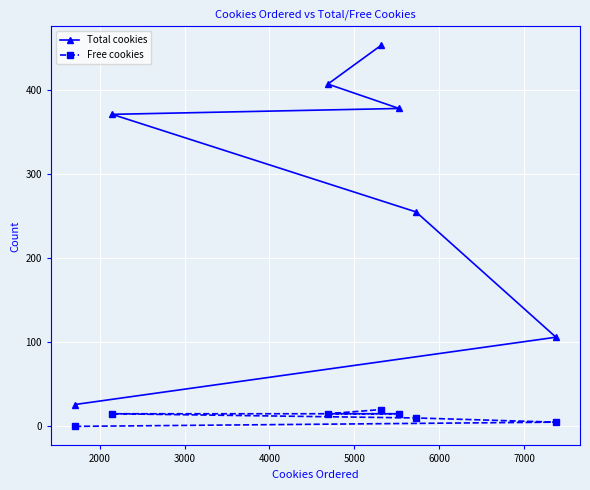

What is the maximum value shown in the chart?

453